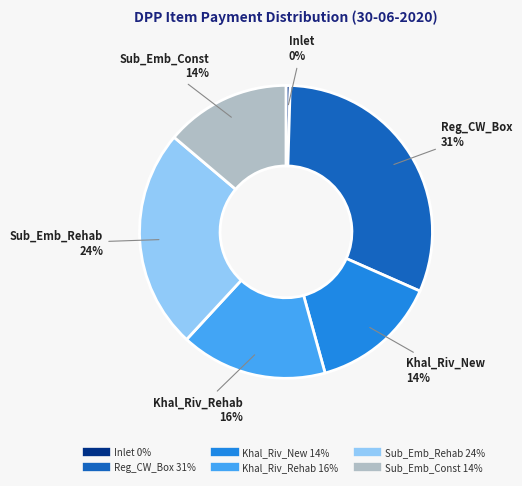

To the nearest percent, what is the difference between the Inlet and Khal_Riv_Rehab slice percentages?

16%